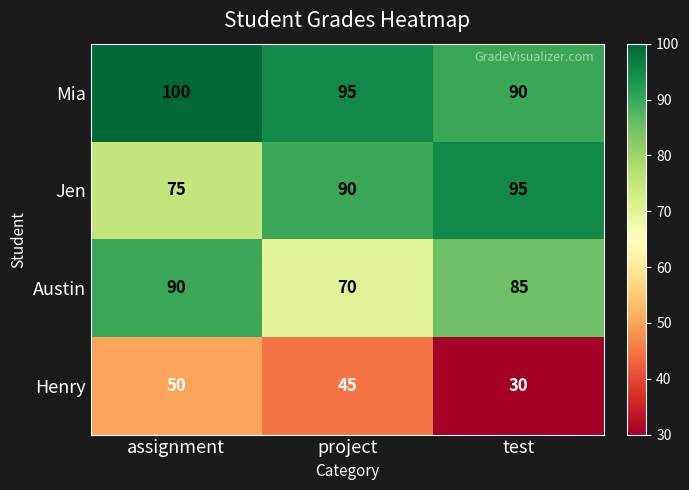

The value of Austin at test is 85. True or false?

True